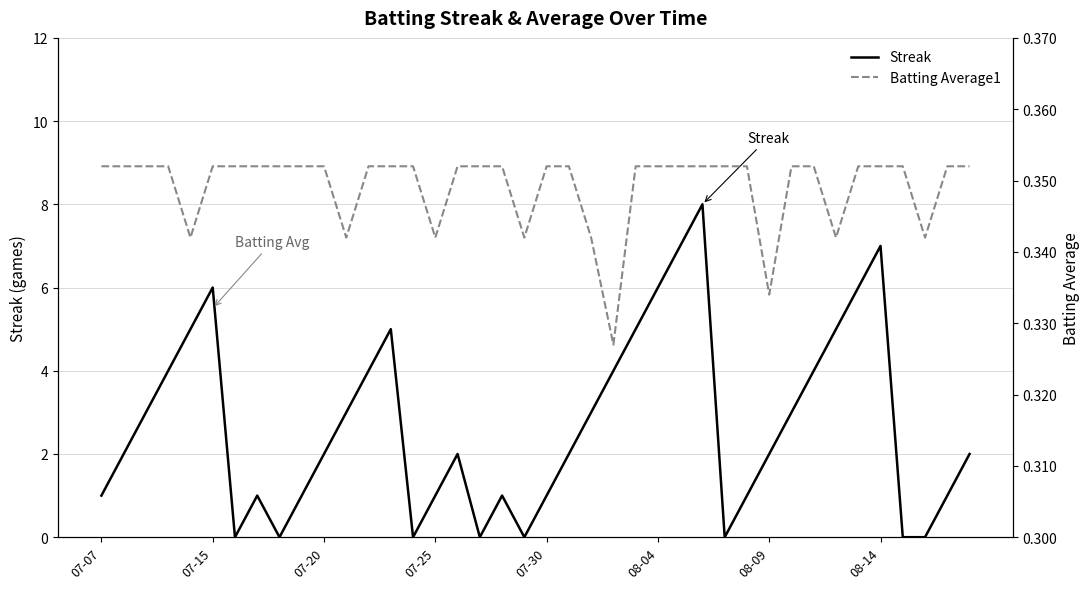

Is it true that Streak equals 14.0 at 27?

False